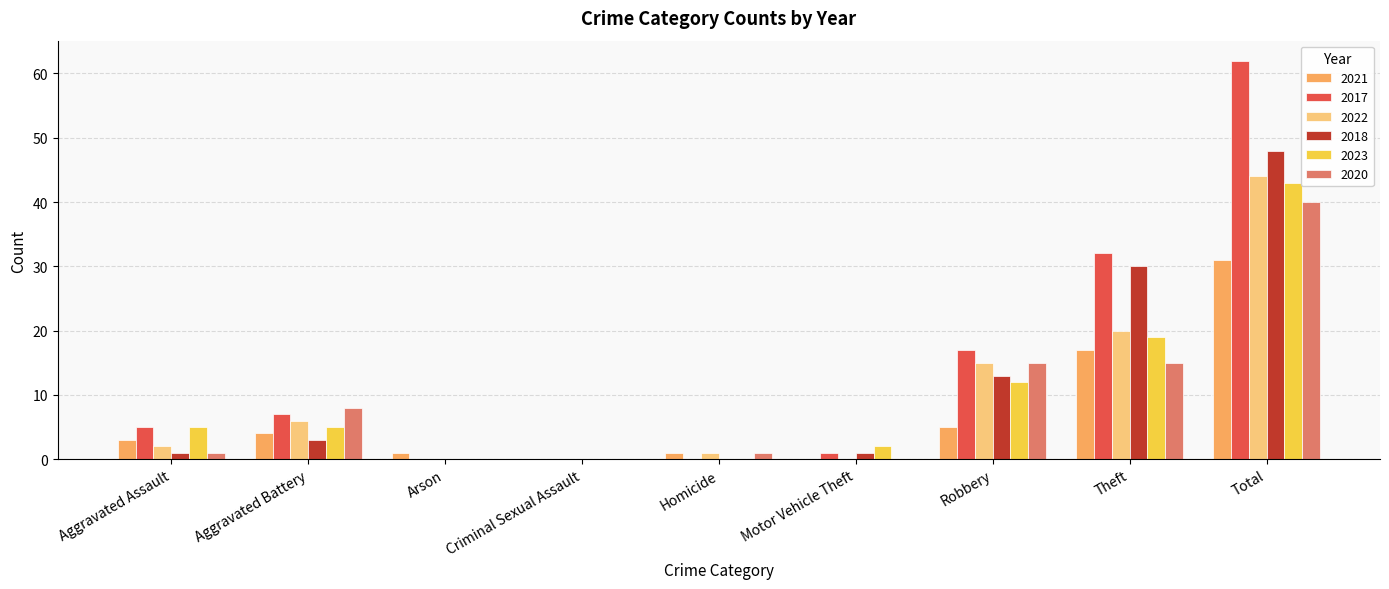

Which category has the highest value in the 2017 series?

Total